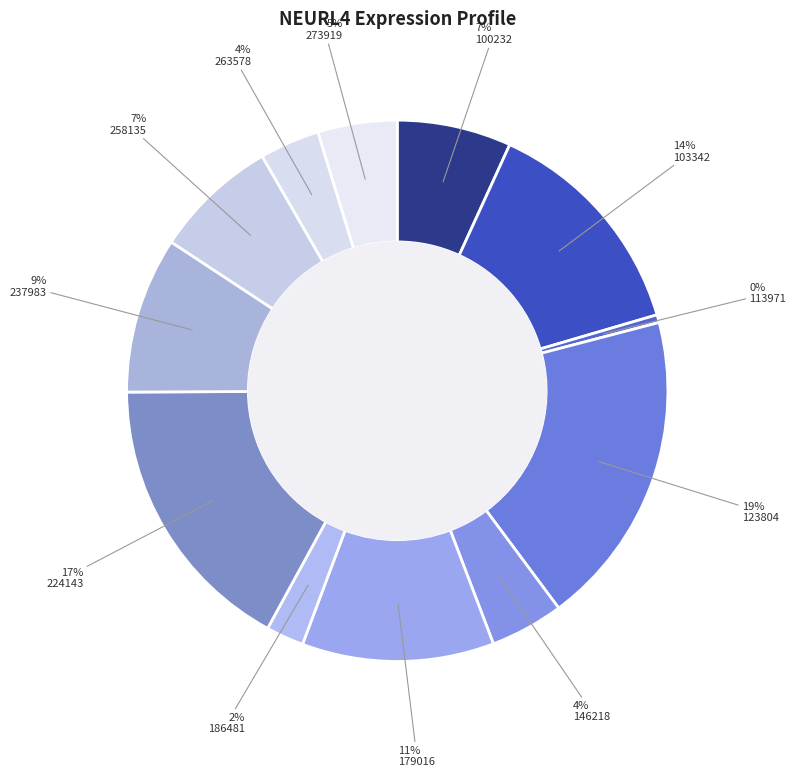

Which category has the smallest portion of the pie?

113971